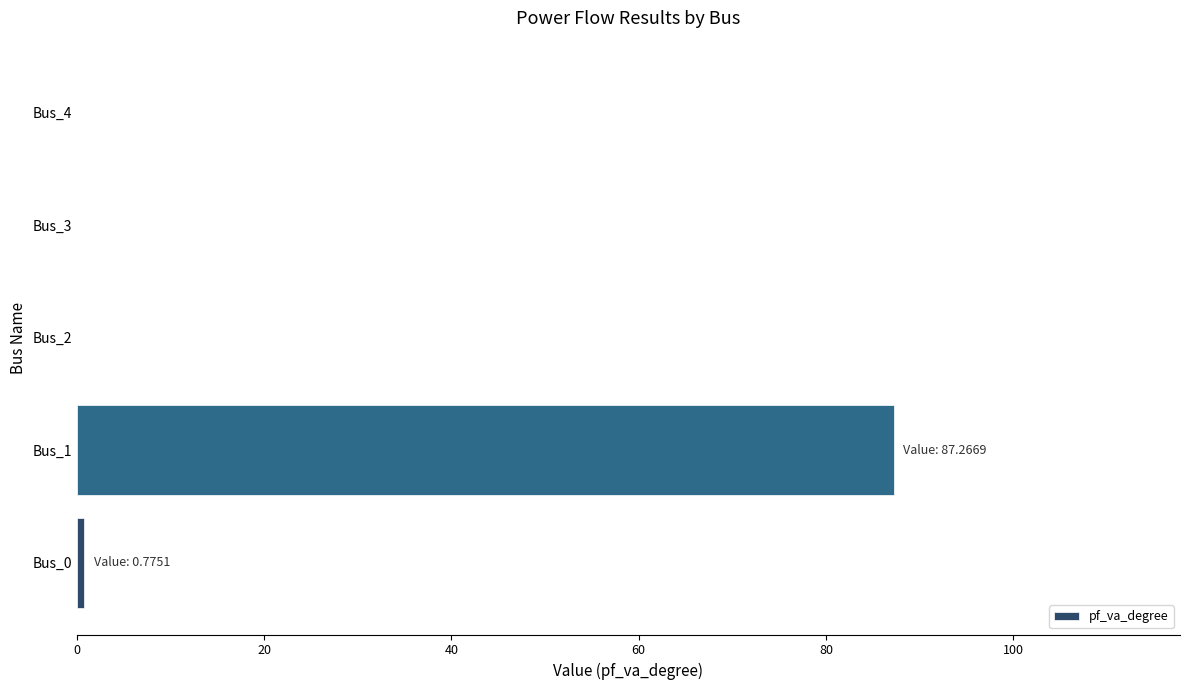

What is the average value?

17.6